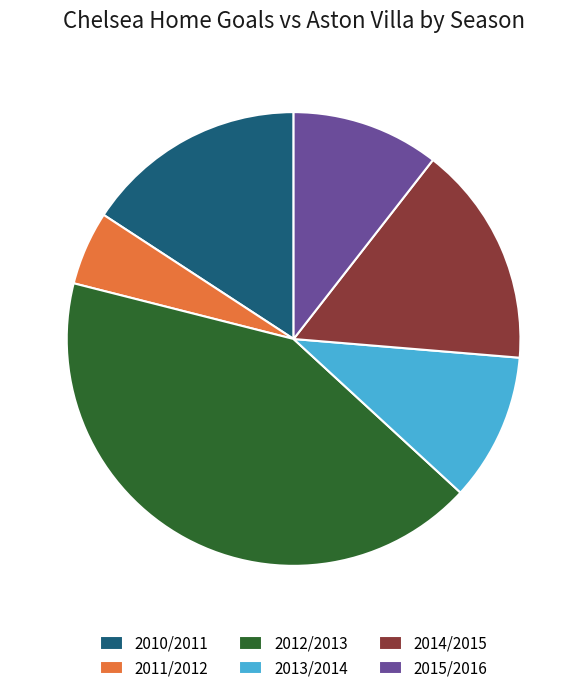

Is it true that 2015/2016 is 1% of the pie?

False